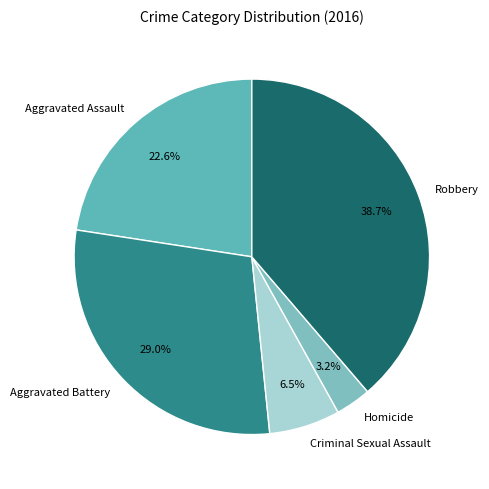

To the nearest percent, what portion does Aggravated Battery represent?

29%